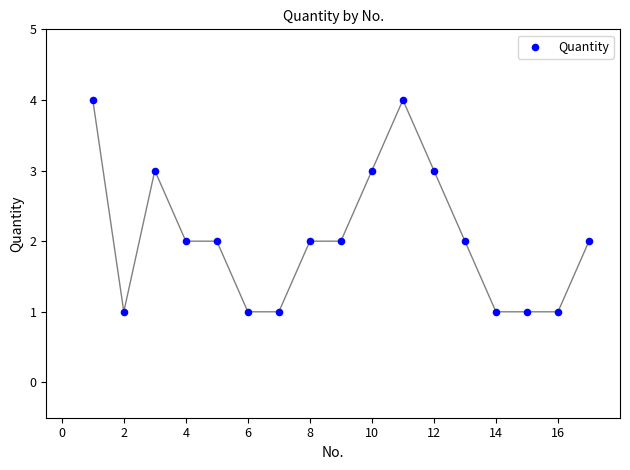

What is the range of Y values (max minus min)?

3